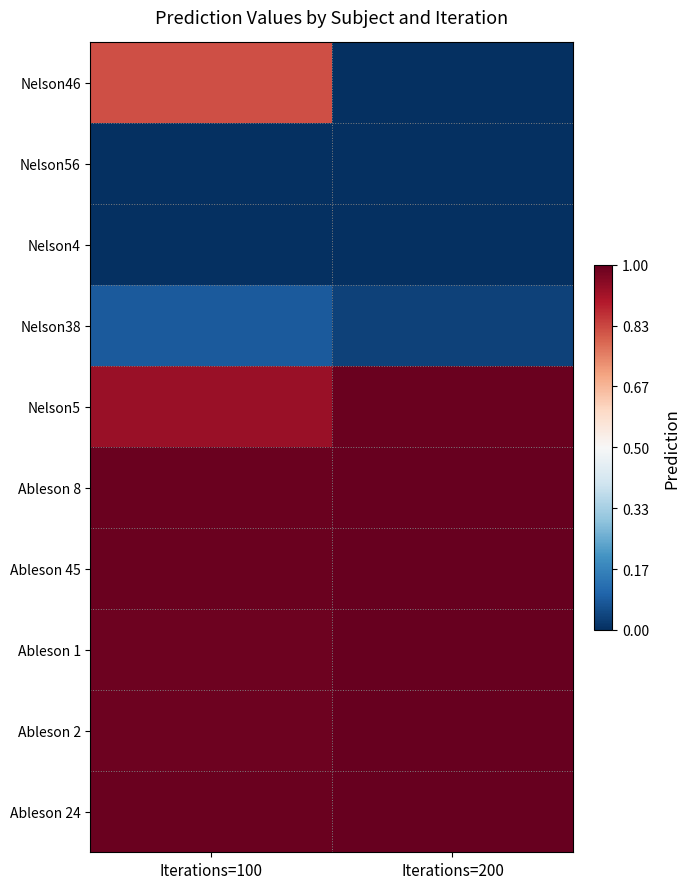

At which category does the chart reach its peak across all series?

Iterations=200